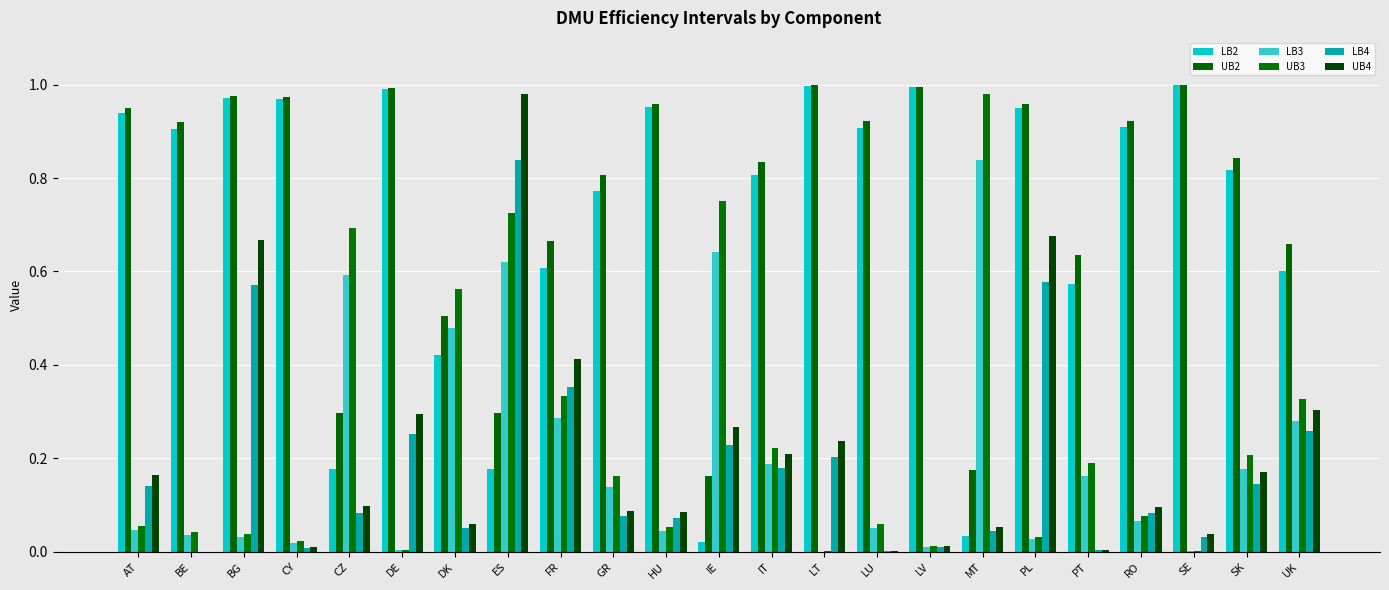

What is the sum of the UB2 values at IE and ES?

0.5